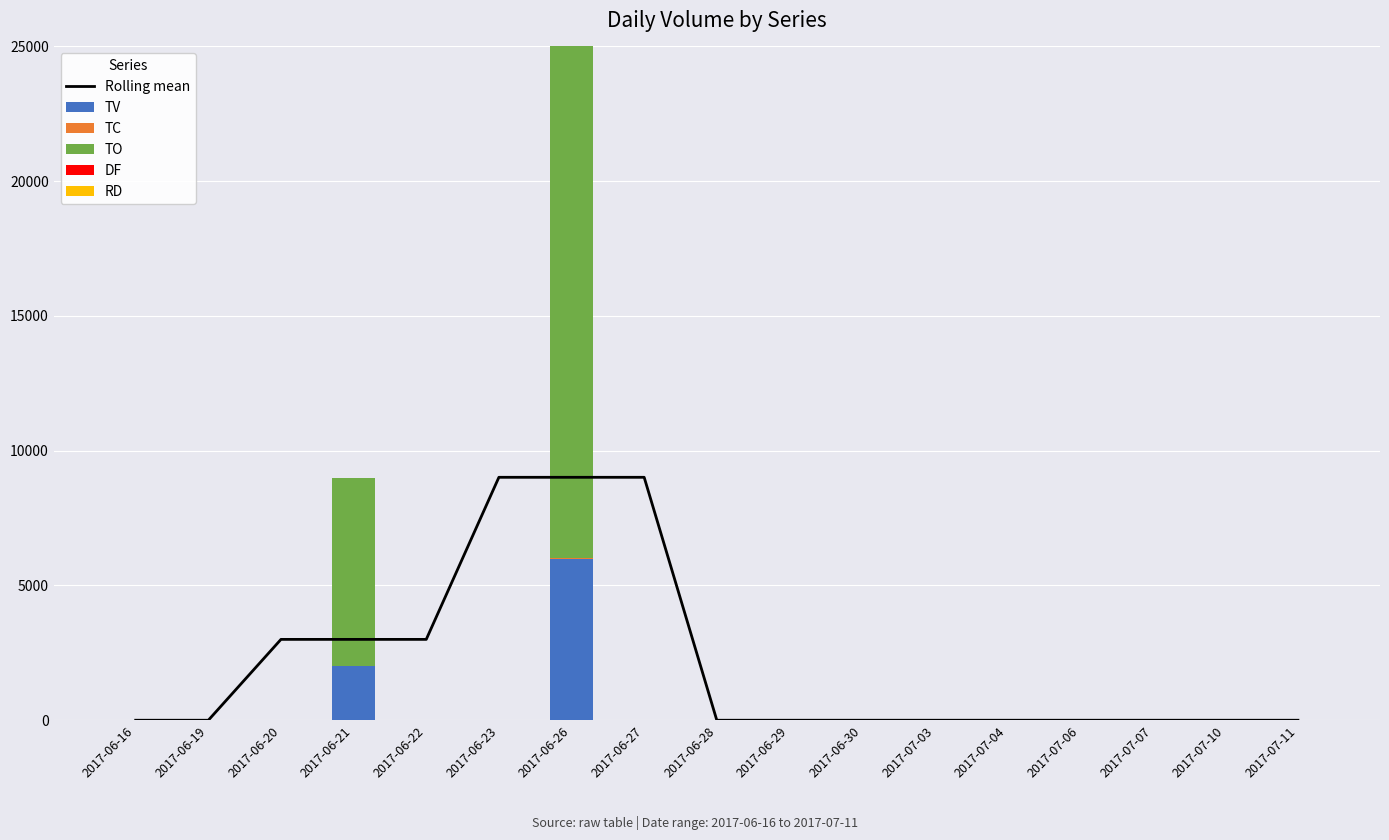

How many values in Rolling mean are above zero?

6